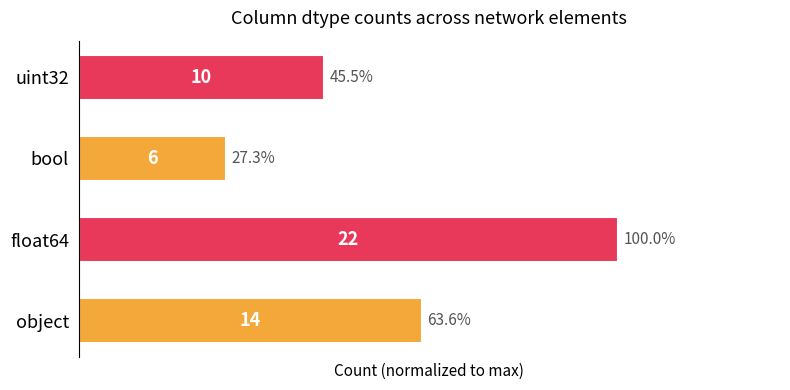

What is the sum of all values?

236.4